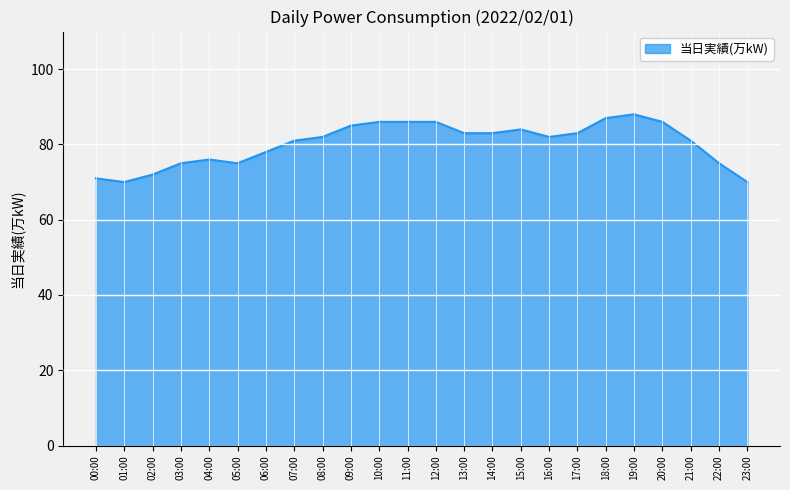

What is the smallest value displayed?

70